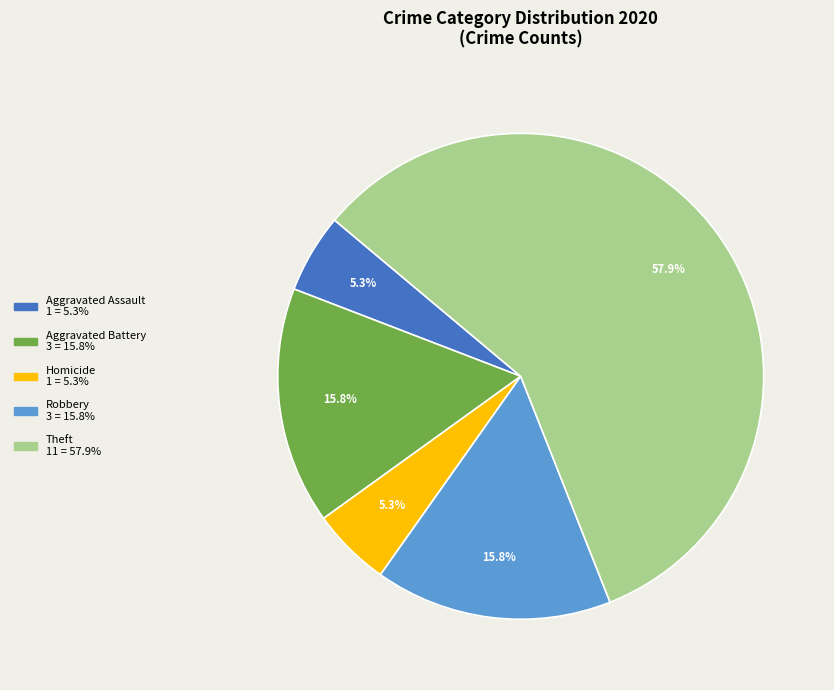

Does any single category account for the majority?

Yes